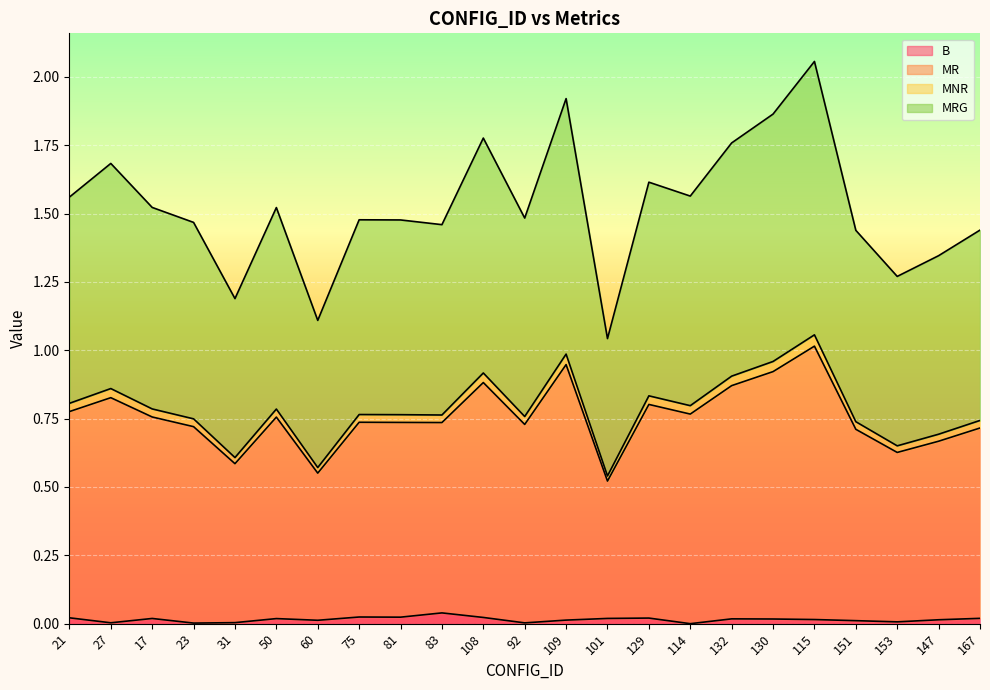

Where is the first local maximum for B?

17